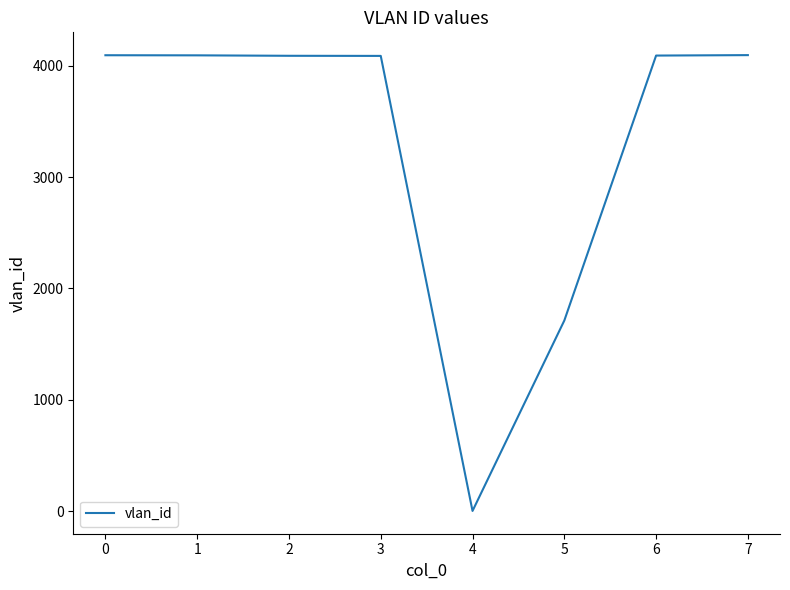

Which has a higher value, 5 or 6?

6